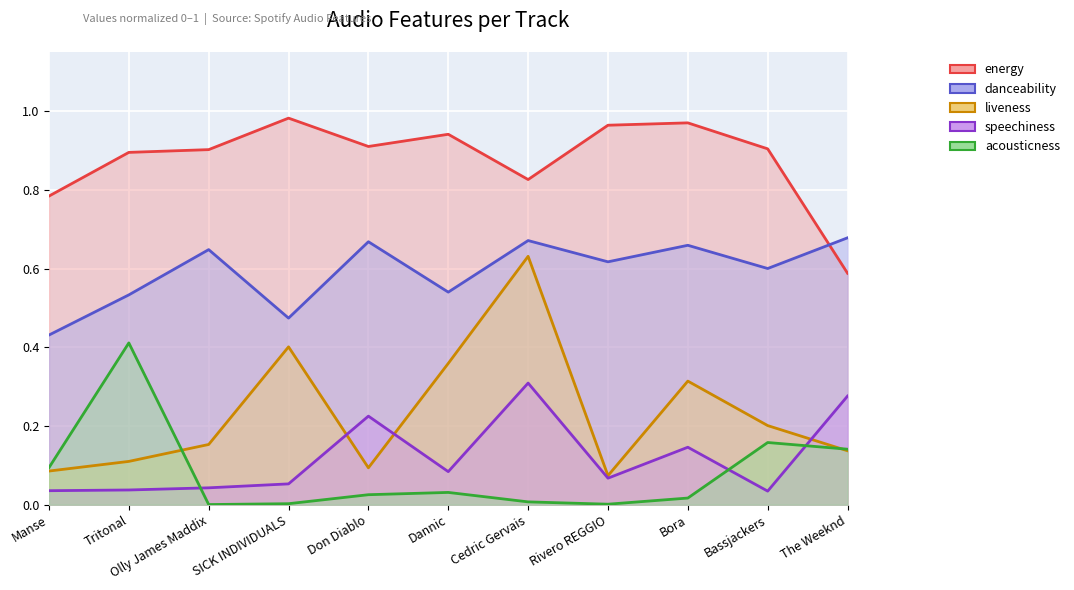

Which category has the lowest value in the acousticness series?

Olly James Maddix